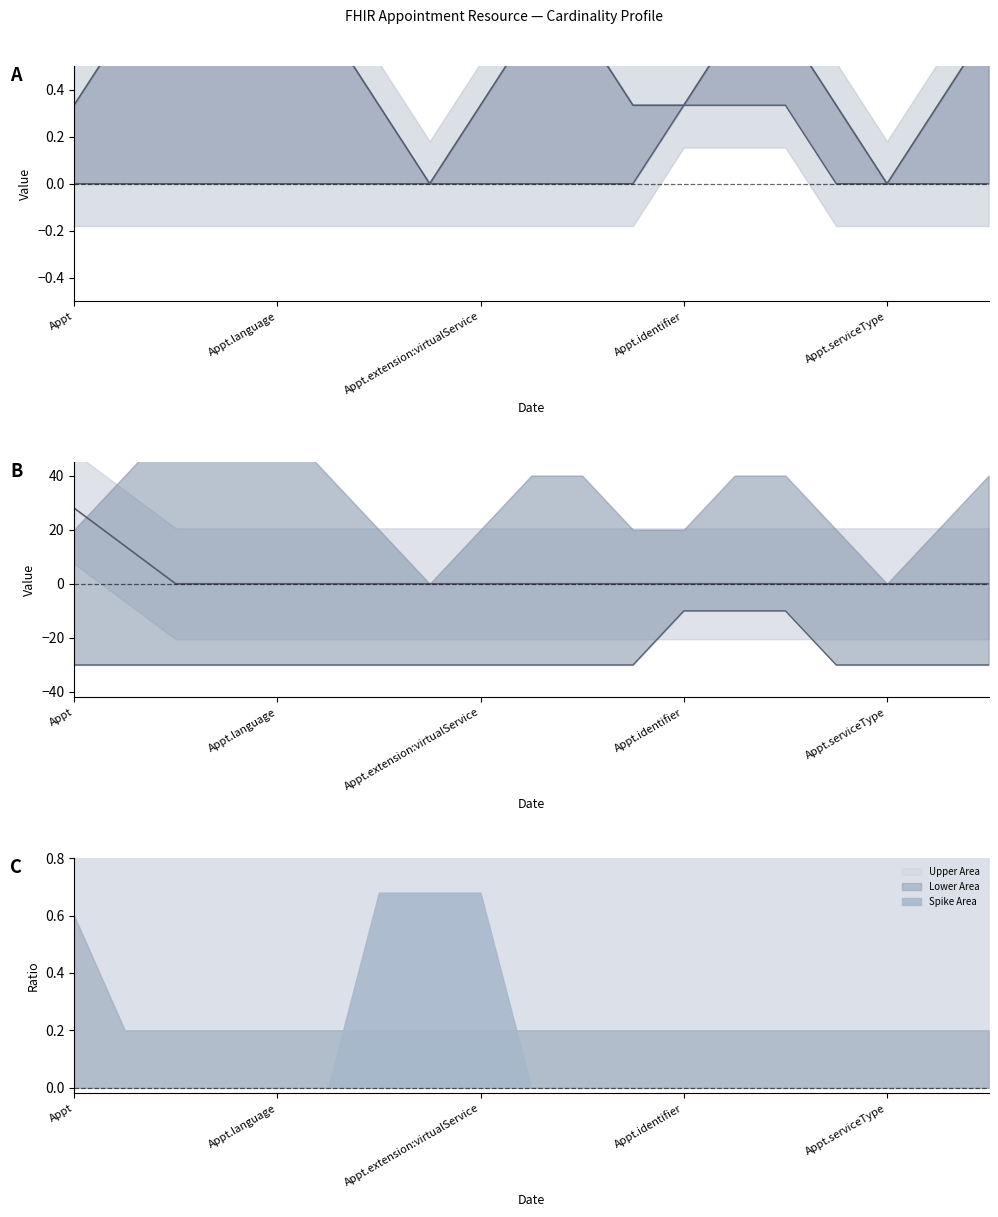

Is it true that Field Count equals -11.5 at 17?

False